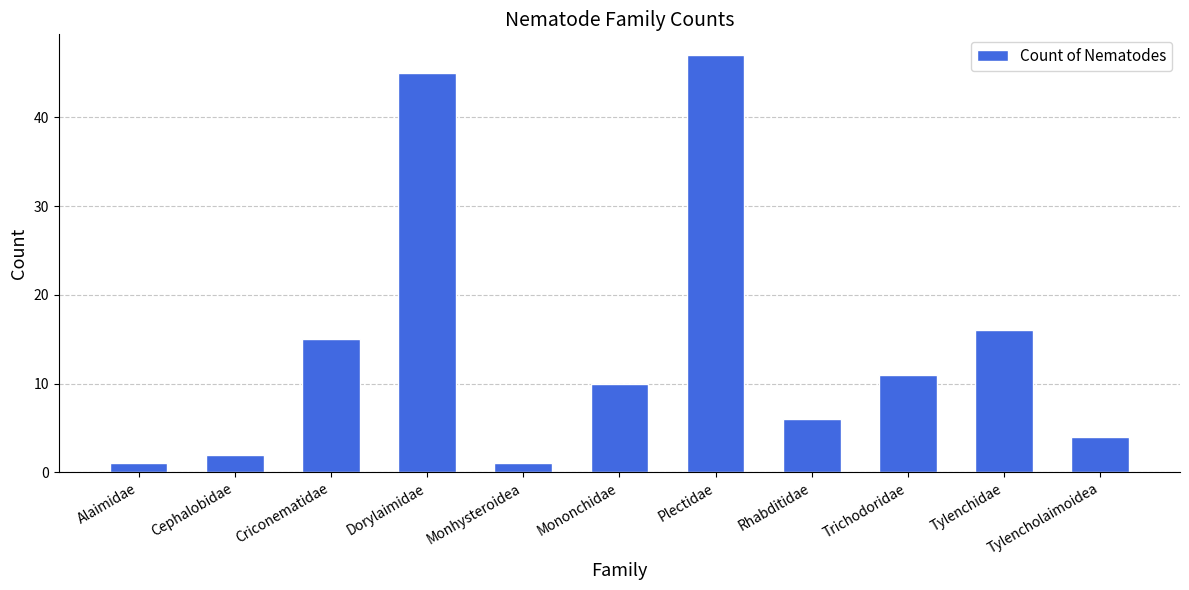

Which category has the highest value across all series?

Plectidae